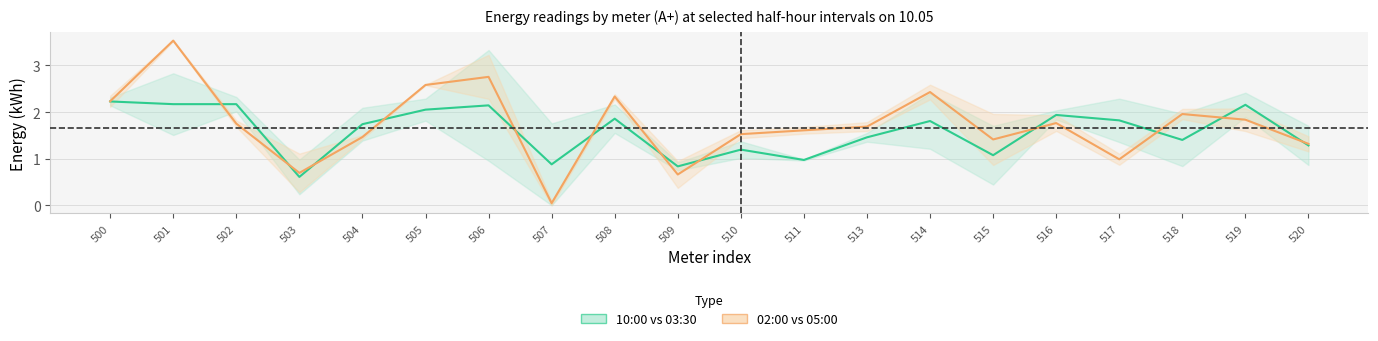

Which series has the widest spread of values?

02:00 vs 05:00